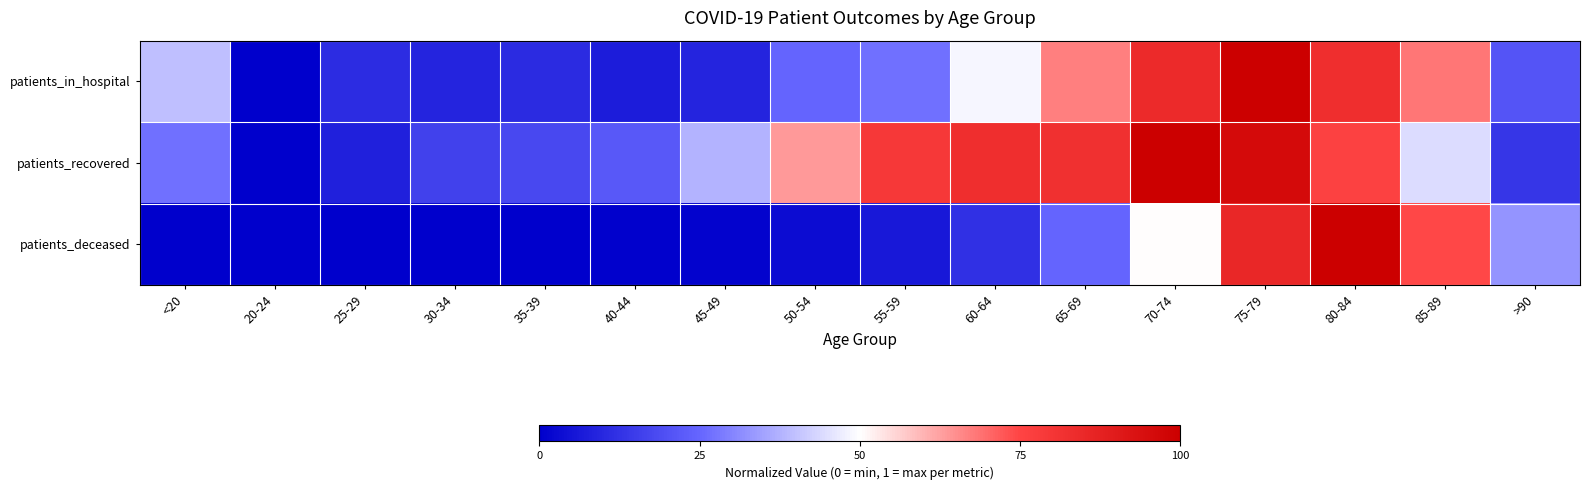

Which series has the largest range (max minus min)?

patients_recovered